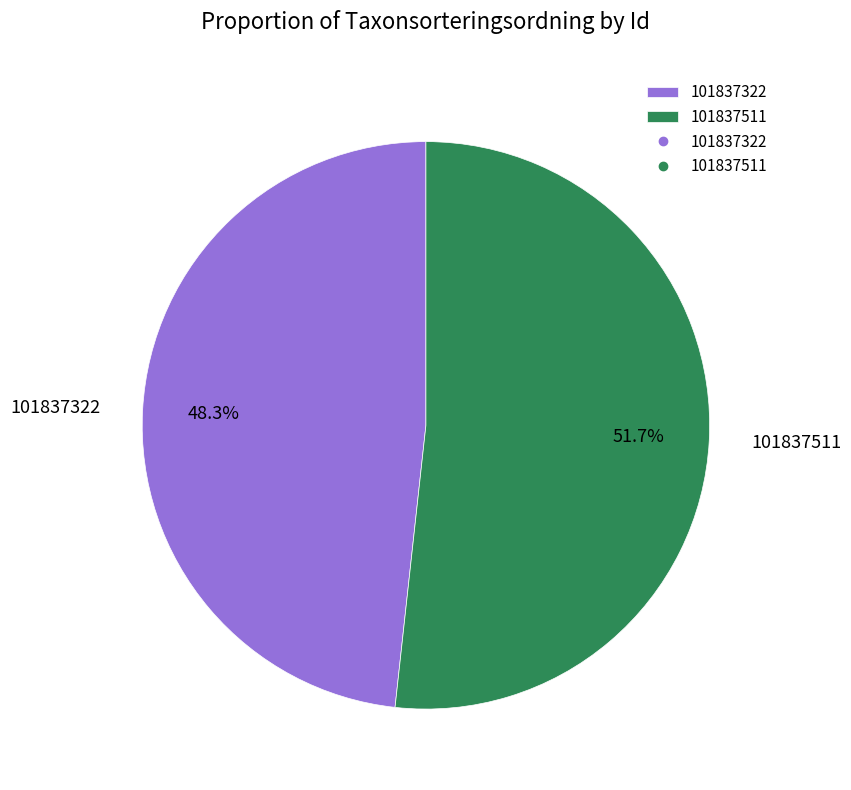

How many slices are in this pie chart?

2